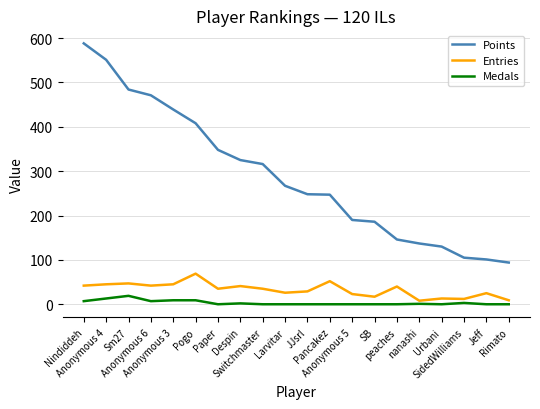

What is the difference between the Points values at Anonymous 4 and Larvitar?

284